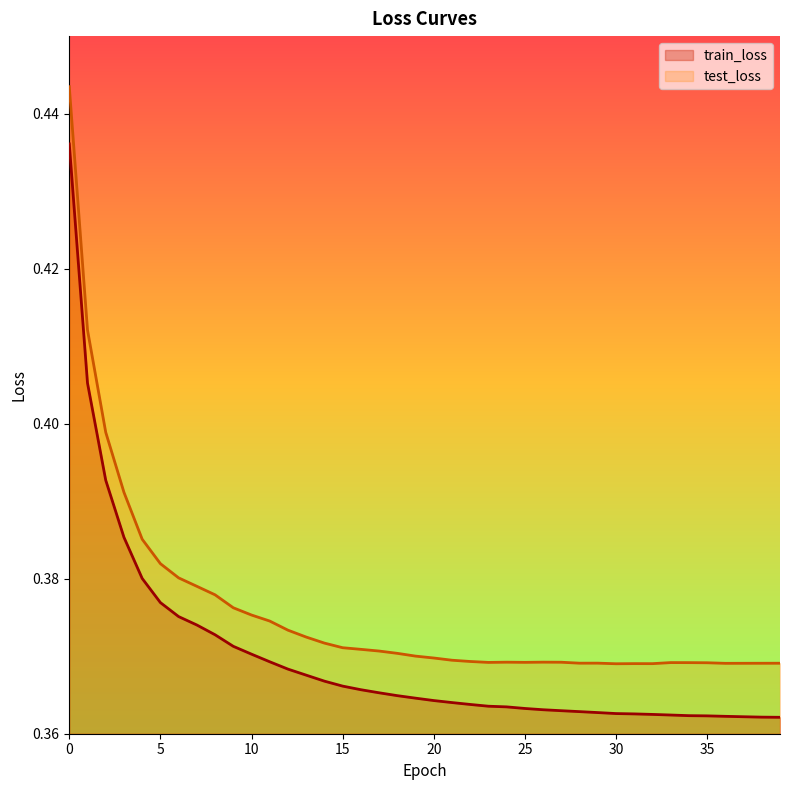

Reading left to right, transcribe all the data shown in this chart.

train_loss: 0=0.4	1=0.4	2=0.4	3=0.4	4=0.4	5=0.4	6=0.4	7=0.4	8=0.4	9=0.4	10=0.4	11=0.4	12=0.4	13=0.4	14=0.4	15=0.4	16=0.4	17=0.4	18=0.4	19=0.4	20=0.4	21=0.4	22=0.4	23=0.4	24=0.4	25=0.4	26=0.4	27=0.4	28=0.4	29=0.4	30=0.4	31=0.4	32=0.4	33=0.4	34=0.4	35=0.4	36=0.4	37=0.4	38=0.4	39=0.4
test_loss: 0=0.4	1=0.4	2=0.4	3=0.4	4=0.4	5=0.4	6=0.4	7=0.4	8=0.4	9=0.4	10=0.4	11=0.4	12=0.4	13=0.4	14=0.4	15=0.4	16=0.4	17=0.4	18=0.4	19=0.4	20=0.4	21=0.4	22=0.4	23=0.4	24=0.4	25=0.4	26=0.4	27=0.4	28=0.4	29=0.4	30=0.4	31=0.4	32=0.4	33=0.4	34=0.4	35=0.4	36=0.4	37=0.4	38=0.4	39=0.4